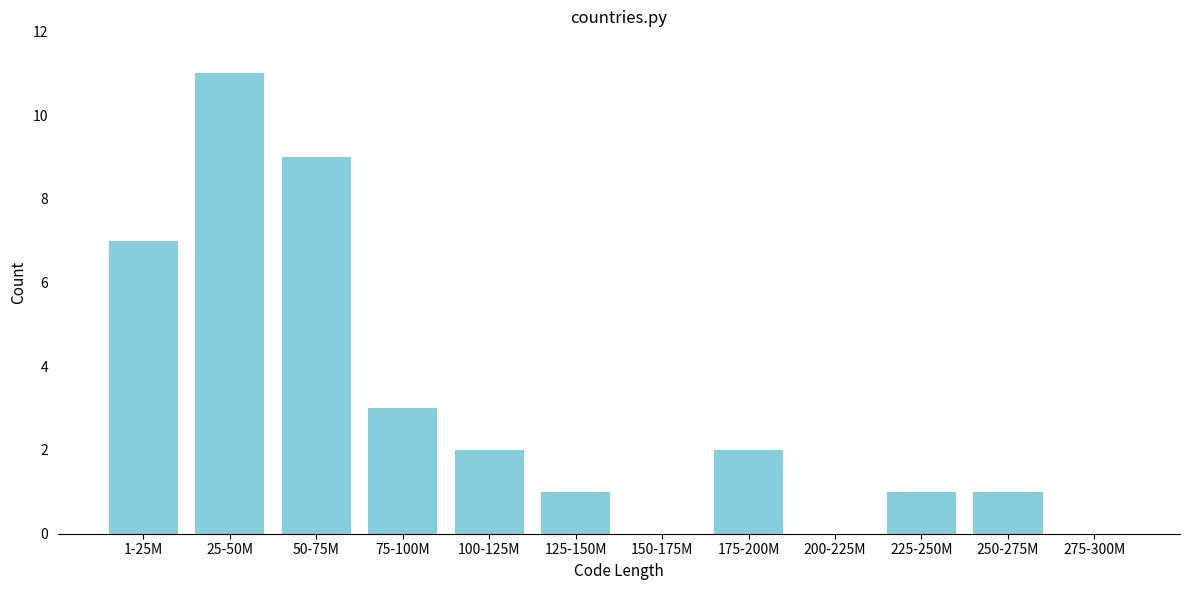

Reading left to right, list all the values displayed in this chart.

1-25M=7	25-50M=11	50-75M=9	75-100M=3	100-125M=2	125-150M=1	150-175M=0	175-200M=2	200-225M=0	225-250M=1	250-275M=1	275-300M=0